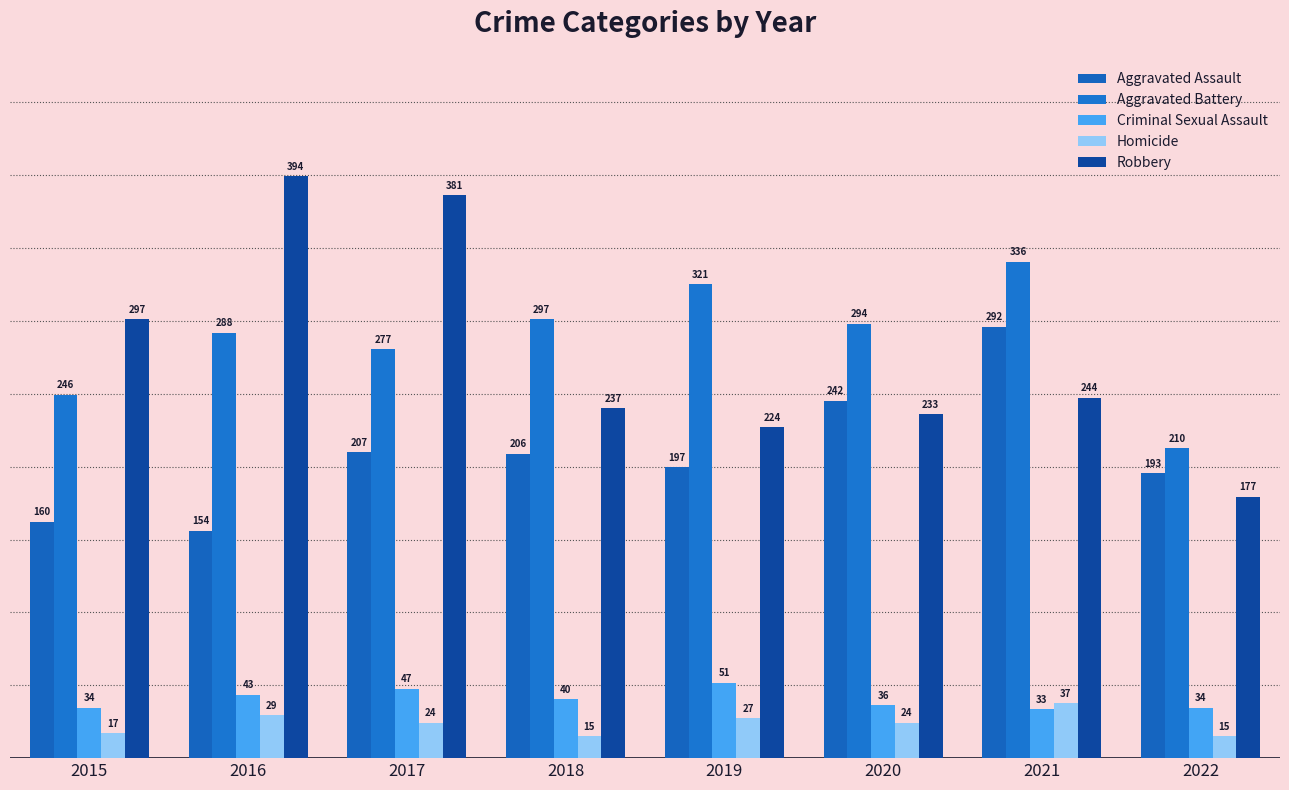

What is the minimum value for Homicide?

15